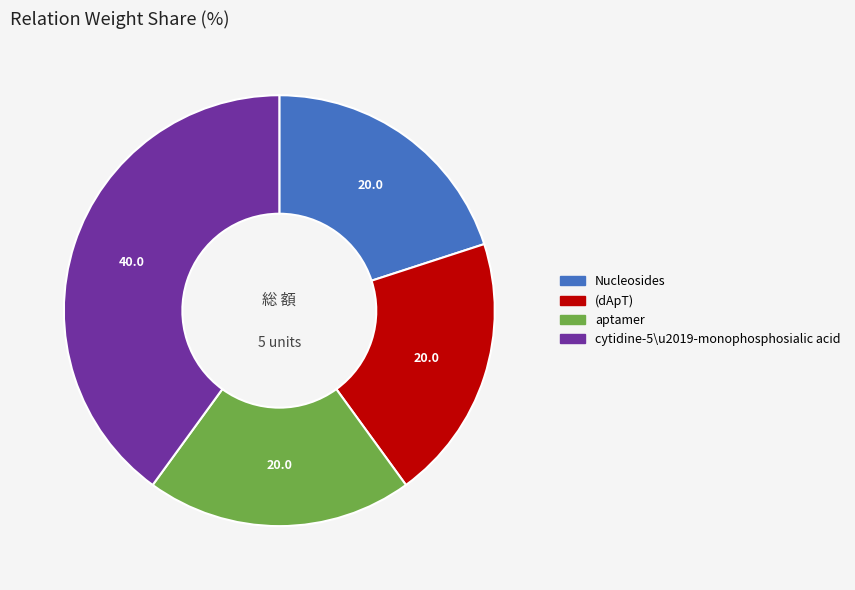

Do (dApT) and cytidine-5\u2019-monophosphosialic acid together represent more than half of the pie?

Yes